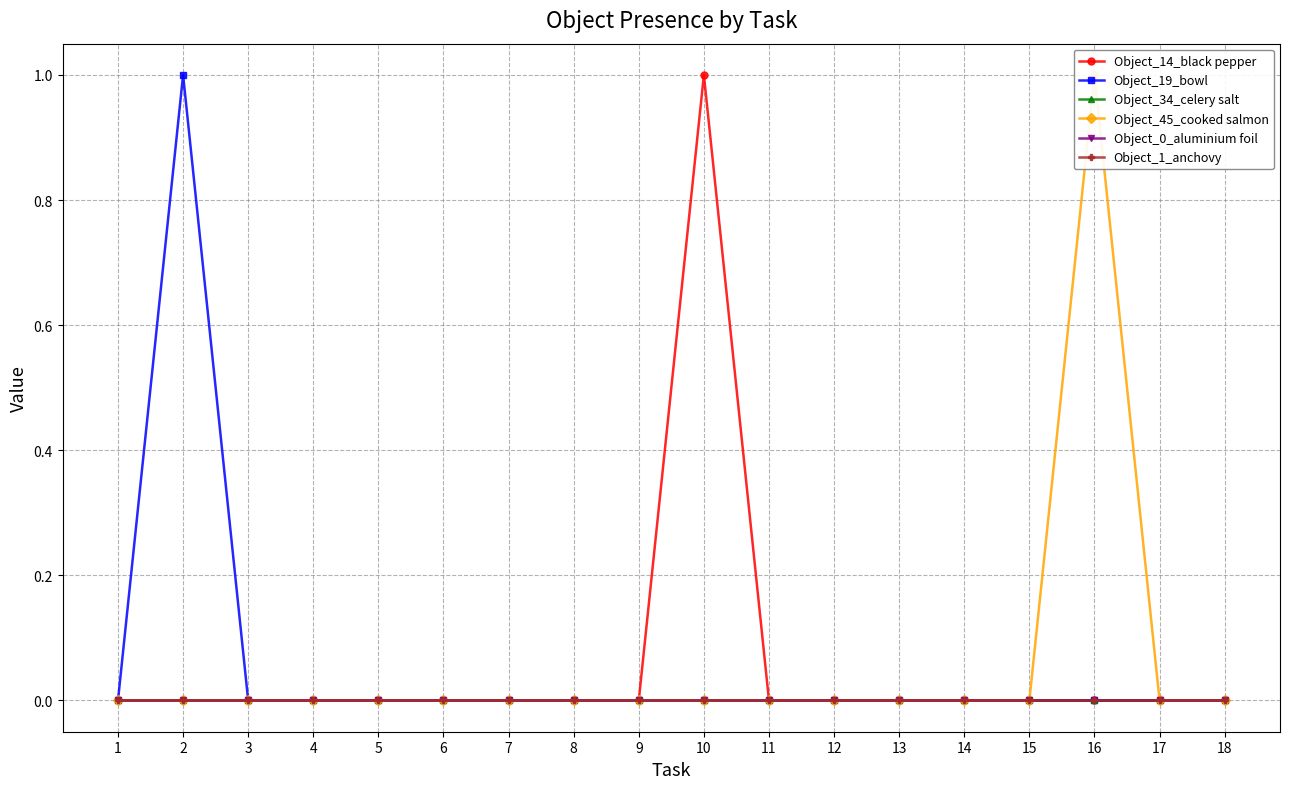

Between 6 and 5, which is larger?

6